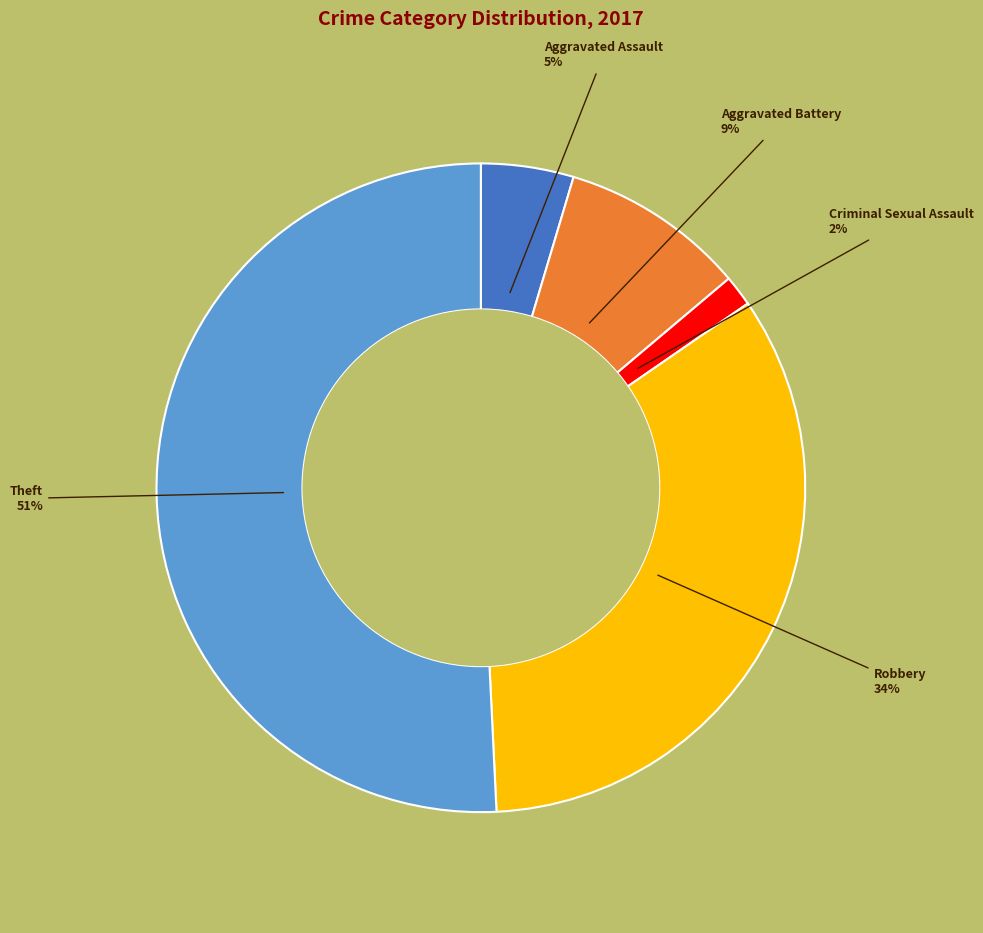

Count the number of slices in the pie.

5